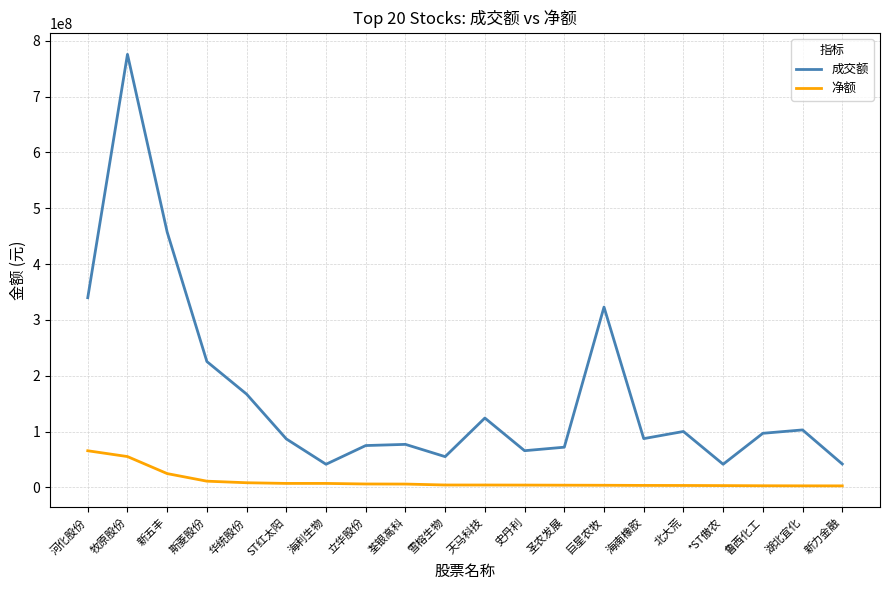

What is the maximum value shown in the chart?

775587686